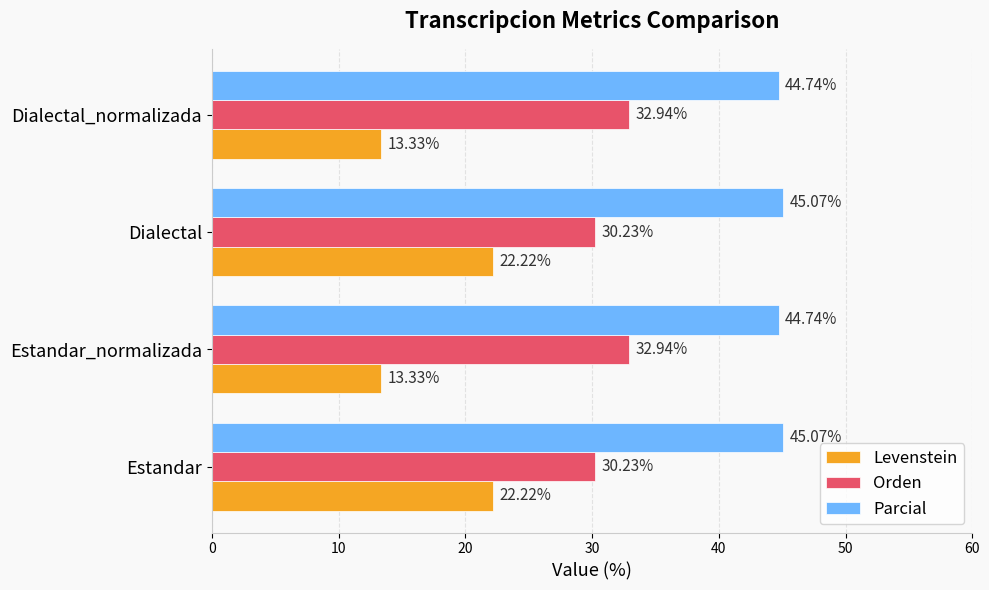

At how many categories does at least one series exceed 40?

4